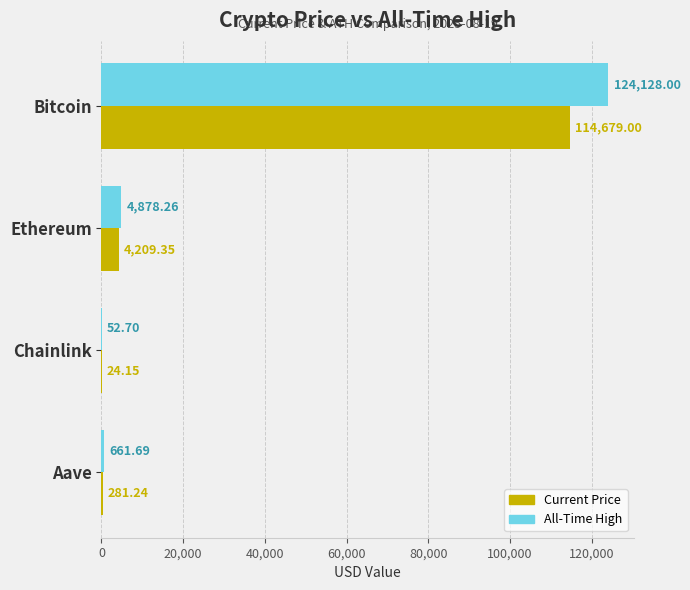

At which category is the sum across all series the highest?

Bitcoin